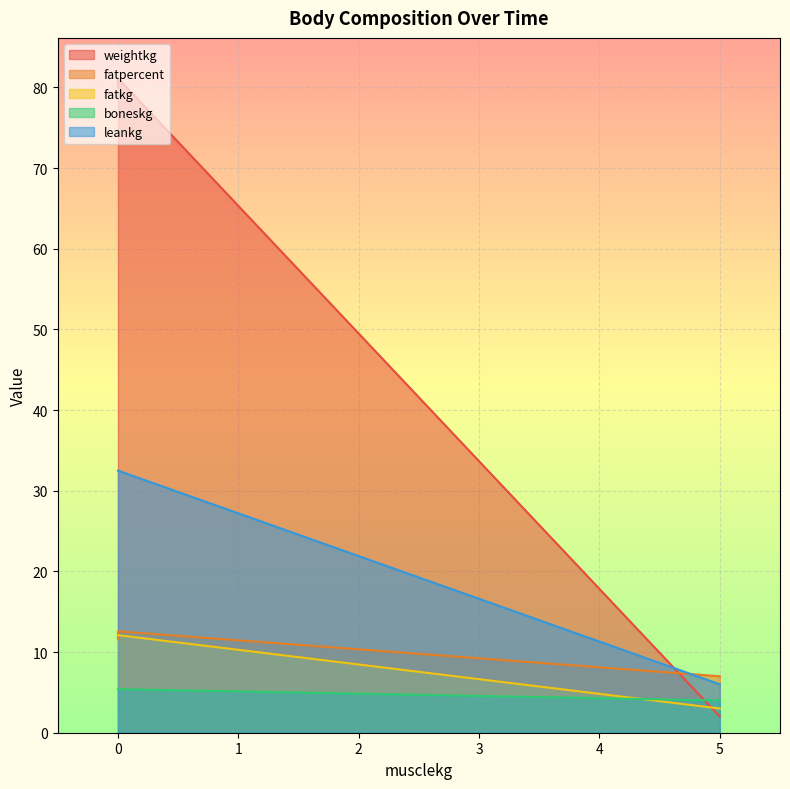

What is the lowest value of the weightkg series?

2.0